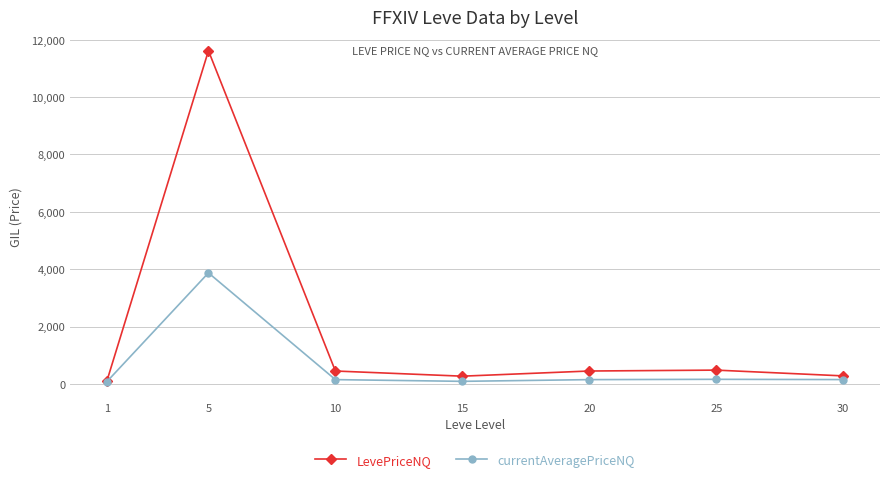

What is the sum of the currentAveragePriceNQ values at 5 and 10?

4020.8